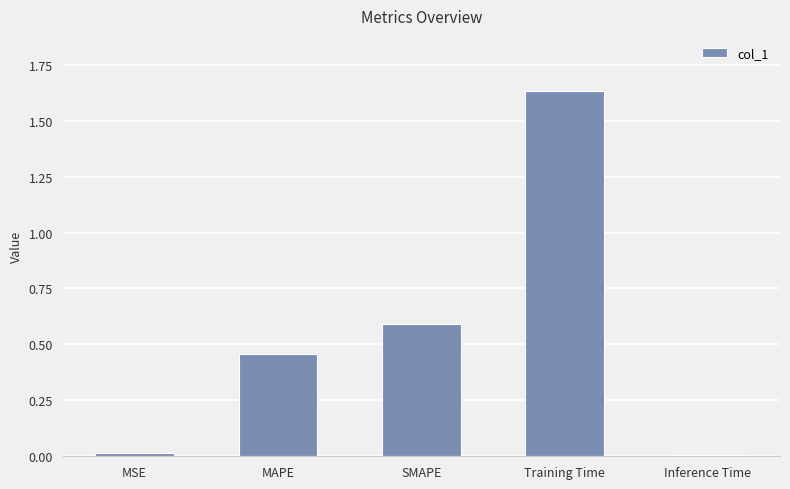

What is the label of the 4th bar from the left?

Training Time